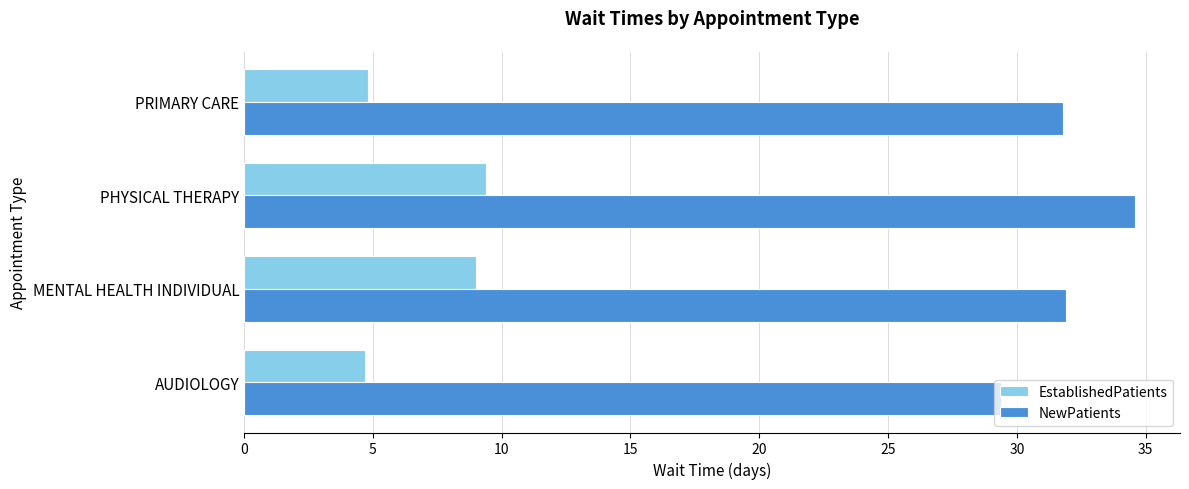

What is the sum of the NewPatients values at MENTAL HEALTH INDIVIDUAL and PHYSICAL THERAPY?

66.5